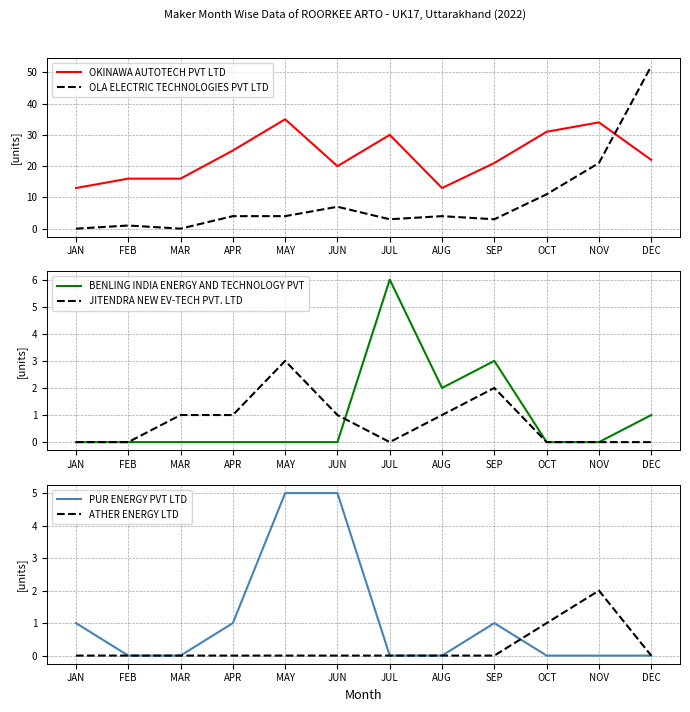

Which series has the largest total across all categories?

OKINAWA AUTOTECH PVT LTD